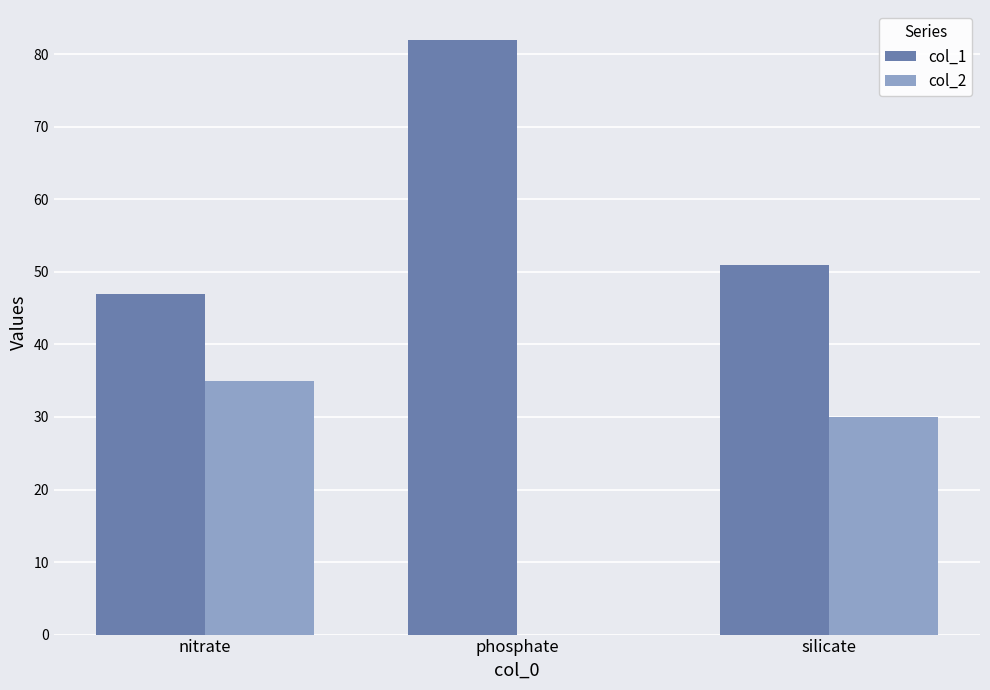

The col_2 series shows 30 at silicate. True or false?

True